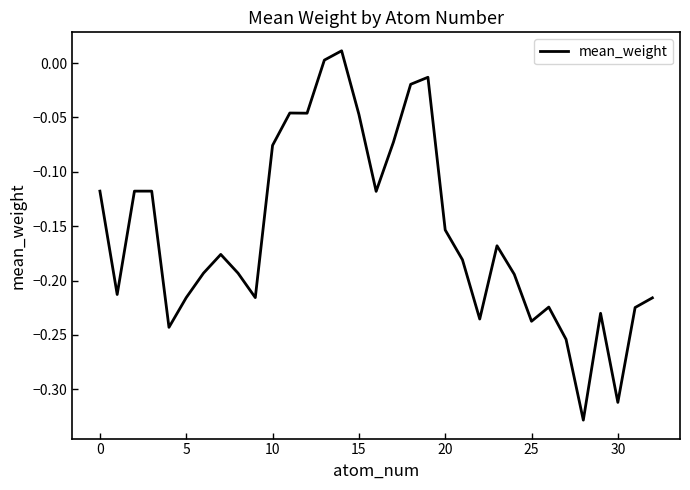

What is the difference between the maximum and minimum values?

0.3